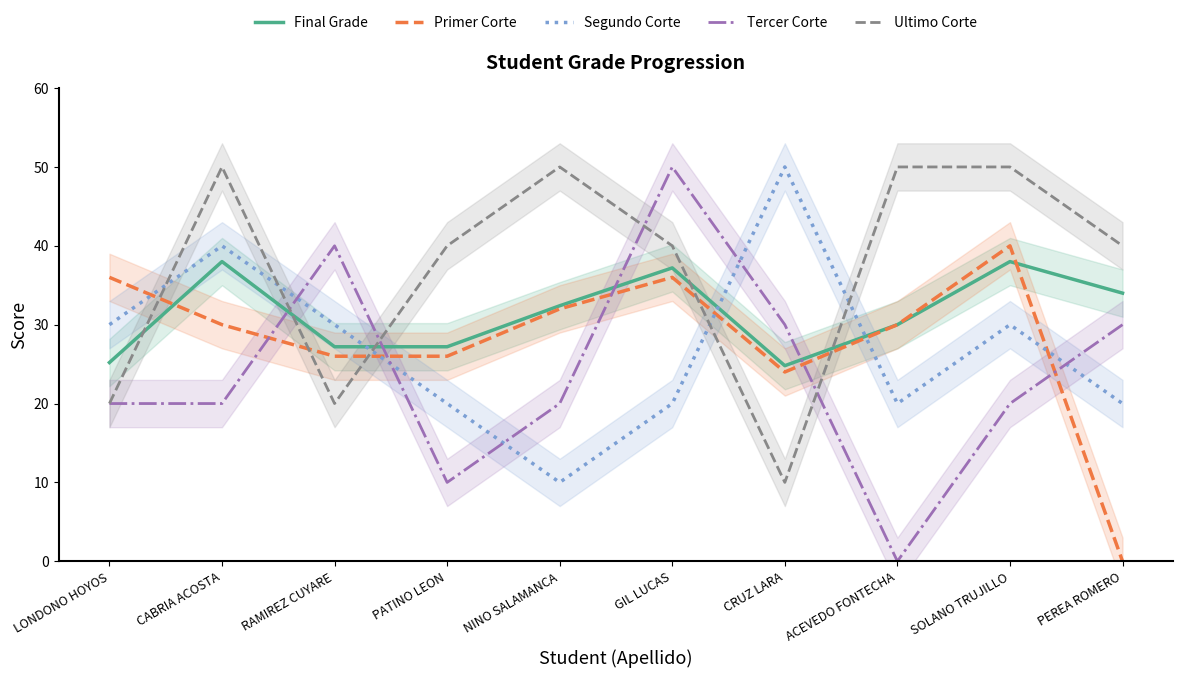

What are all the series names shown in the legend?

Final Grade, Primer Corte, Segundo Corte, Tercer Corte, Ultimo Corte